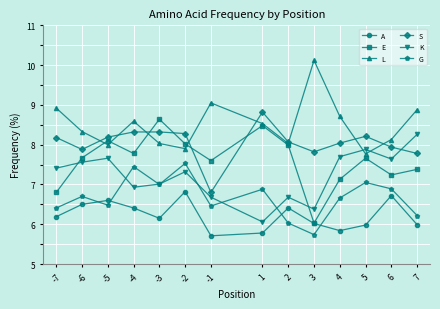

What value does the G series have at -6?

6.7